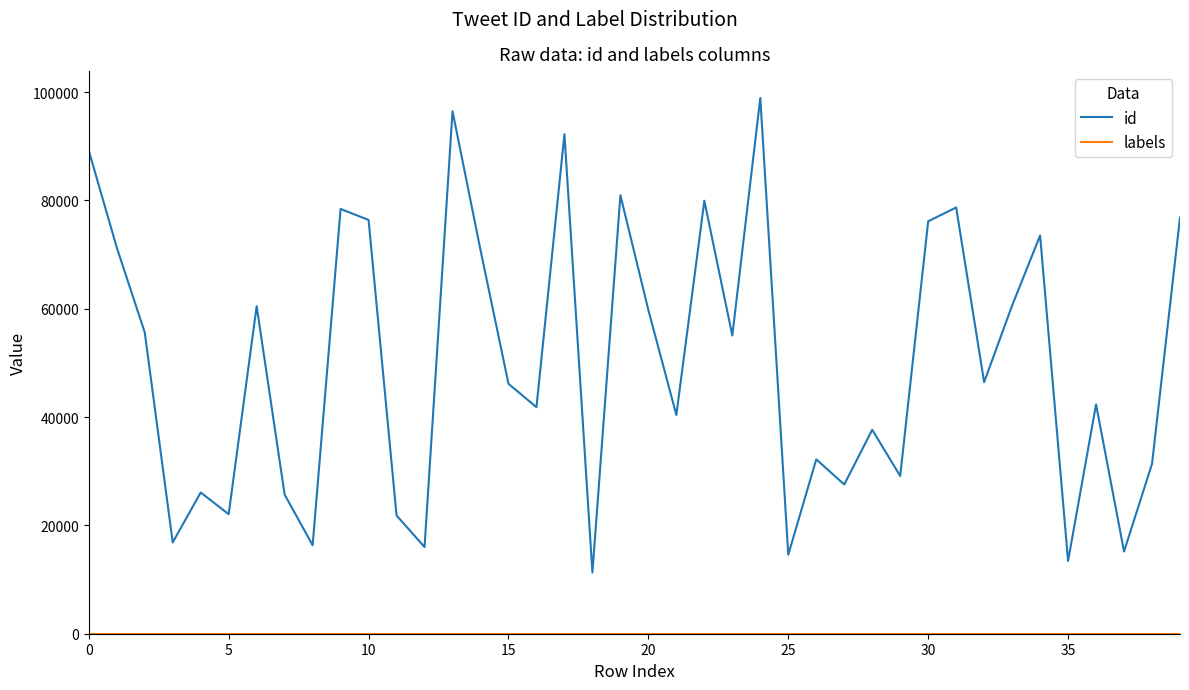

Which series has the largest total across all categories?

id